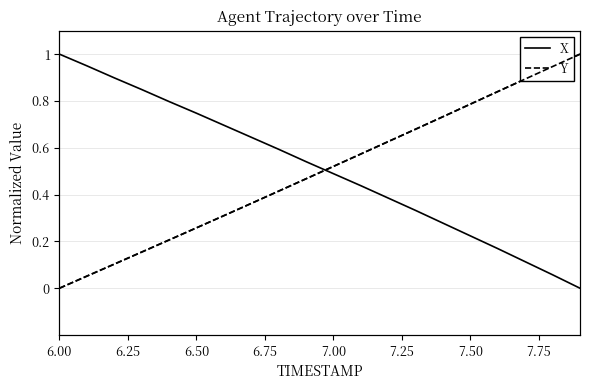

Does the chart display data point markers on the line(s)?

No